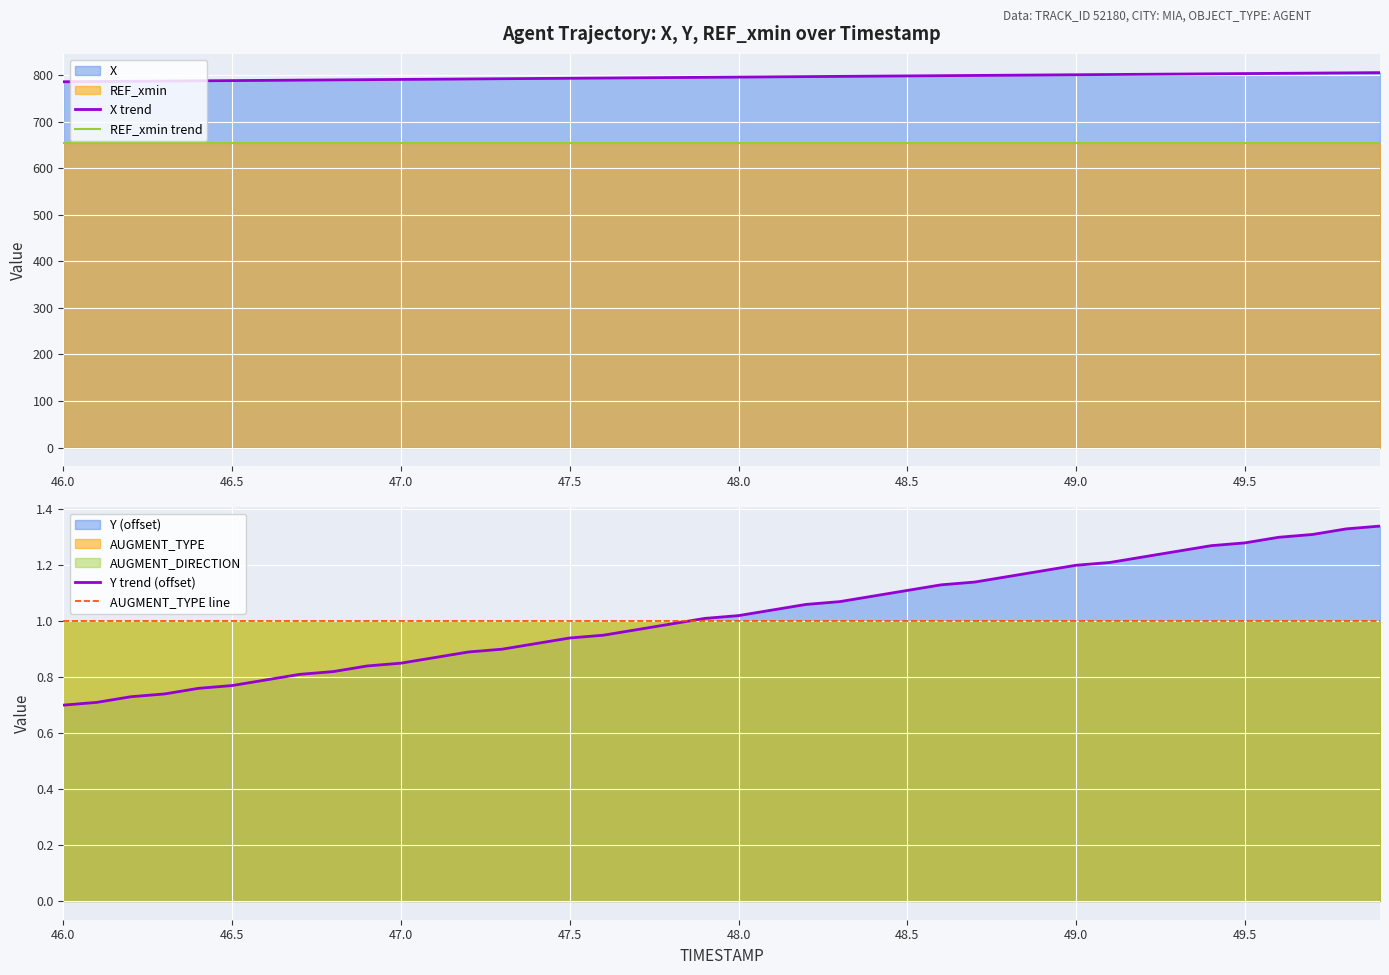

The X trend series shows 803.7 at 49.5. True or false?

True